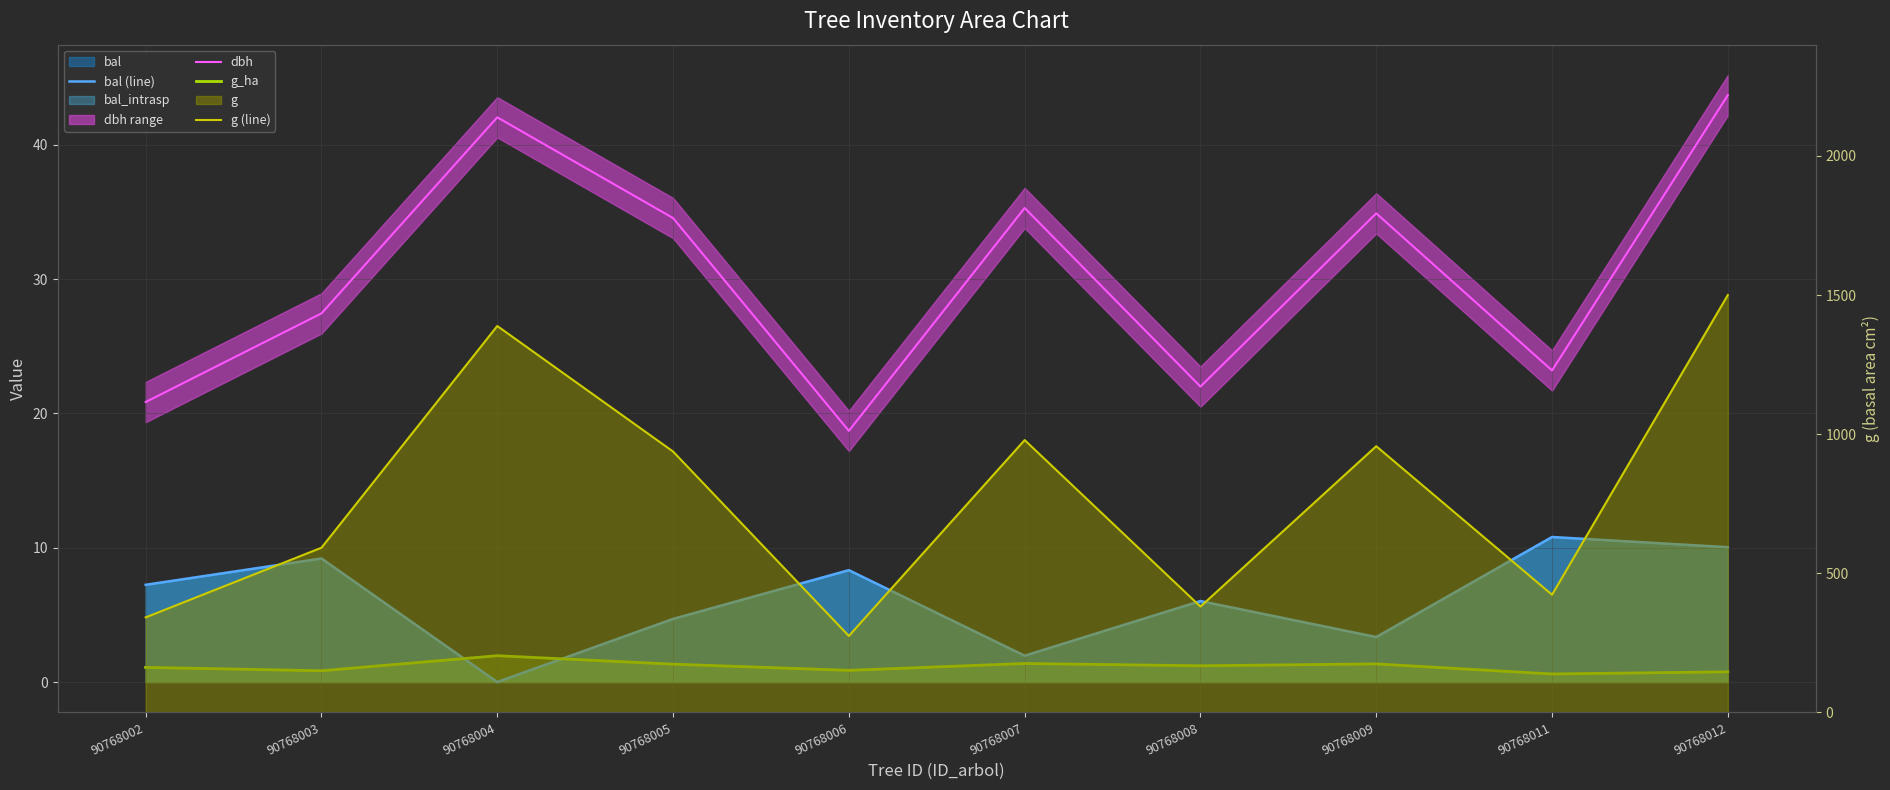

Is the value of g (line) at 90768008 greater than the value of g_ha at 90768011?

Yes